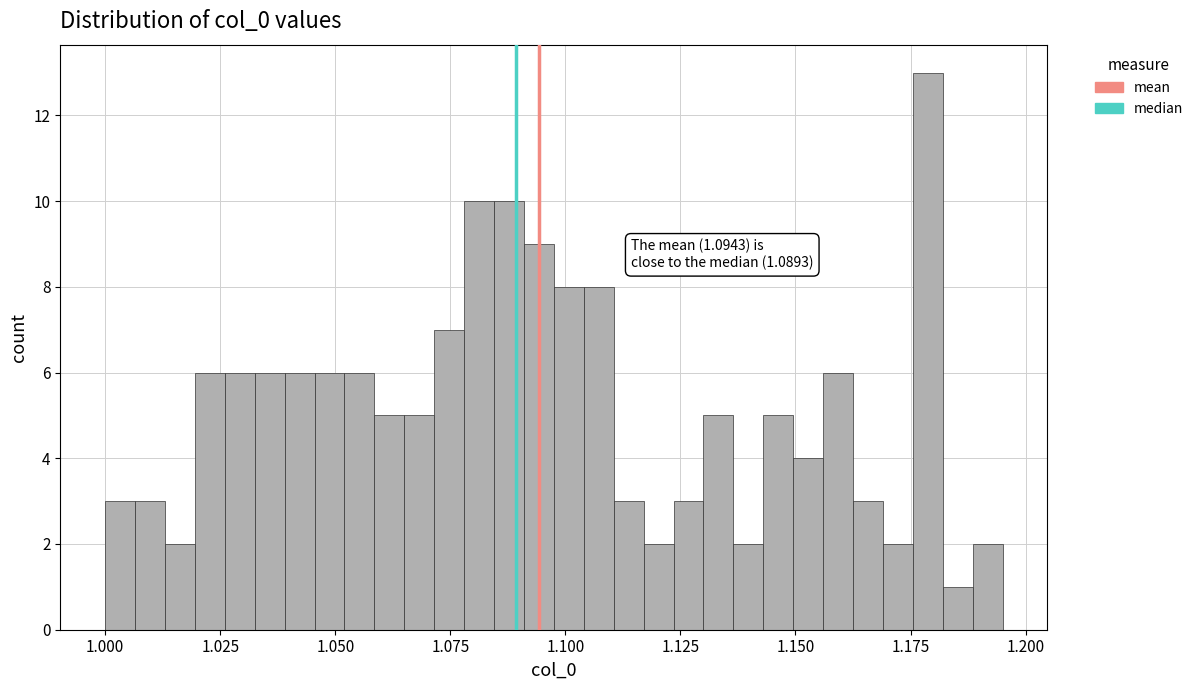

Around what value on the x-axis is the tallest bar? Give the approximate position of its centre, as read against the axis.

1.180